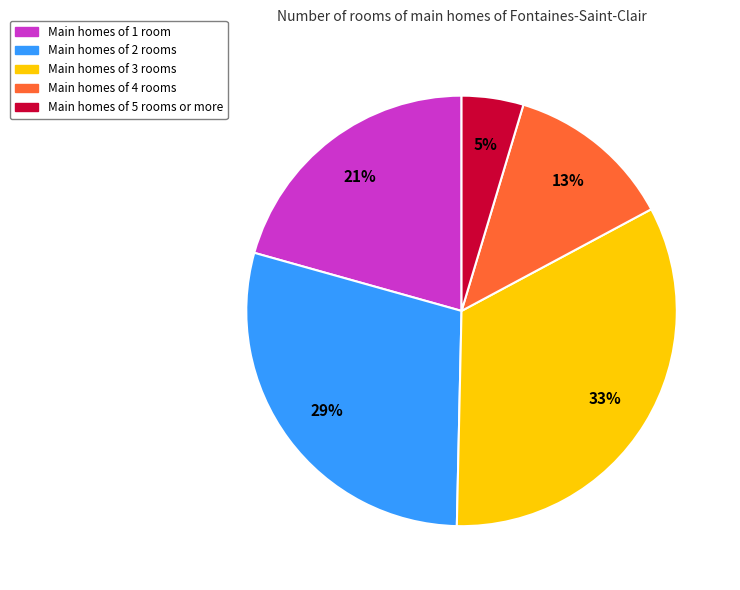

What is the ratio of the value at Main homes of 4 rooms to the value at Main homes of 1 room?

0.6